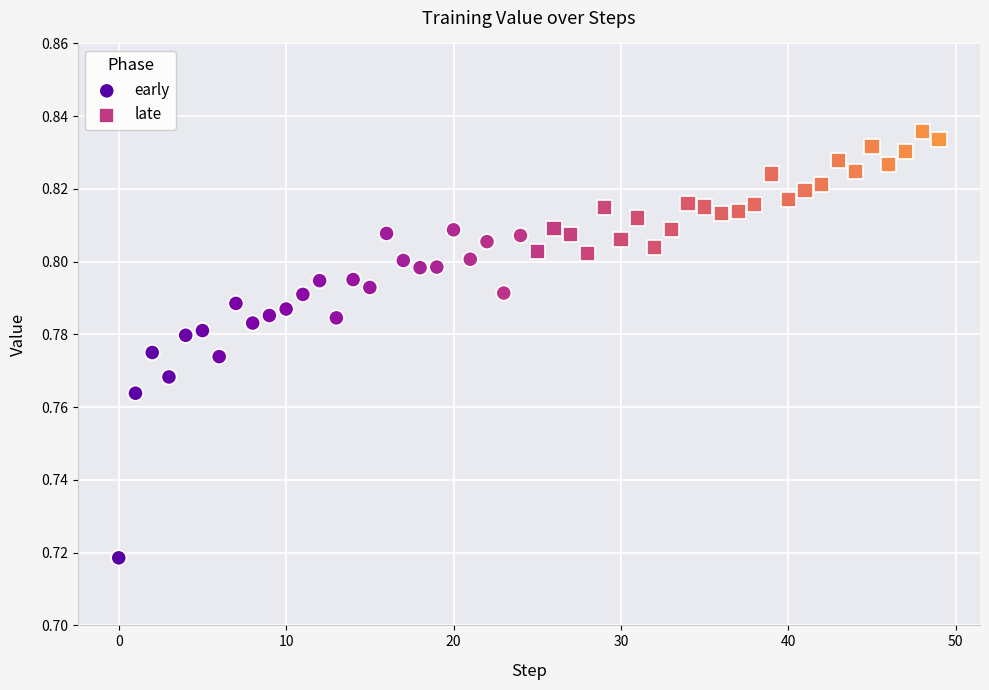

Which series contains the highest Y value?

late